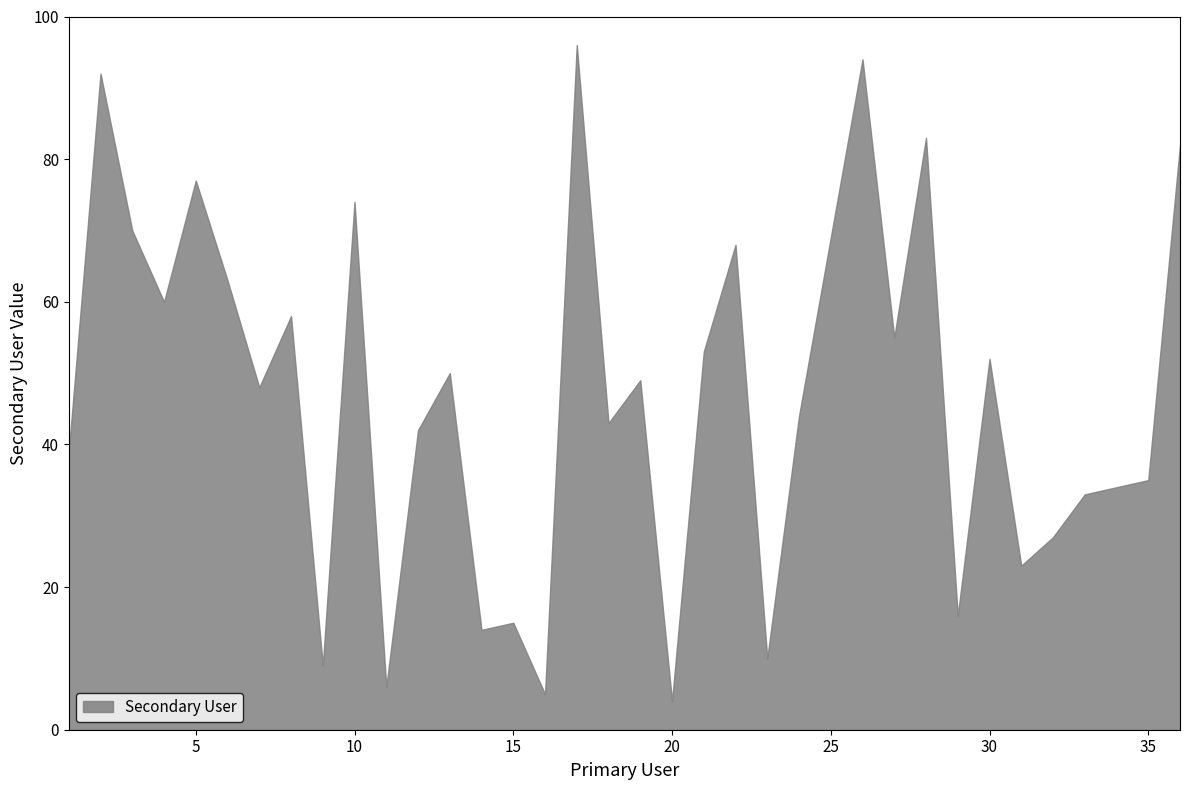

At which label does the data first exceed 49?

2